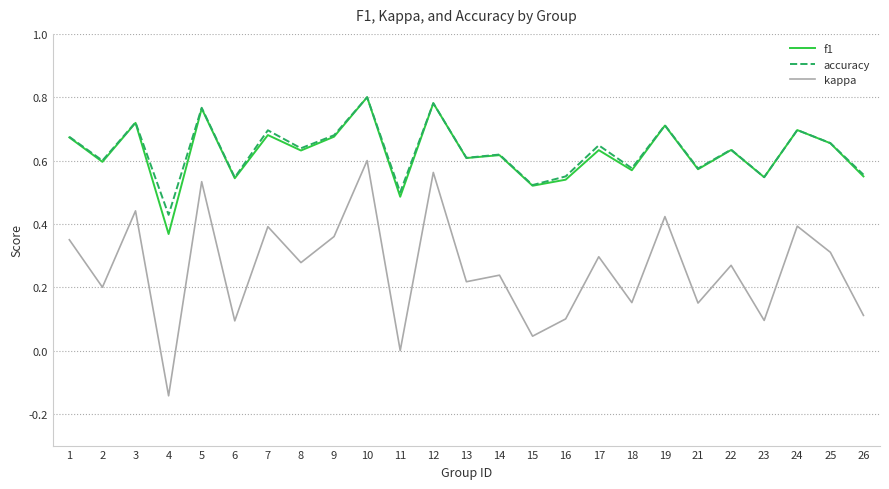

Where is the first local minimum for f1?

2